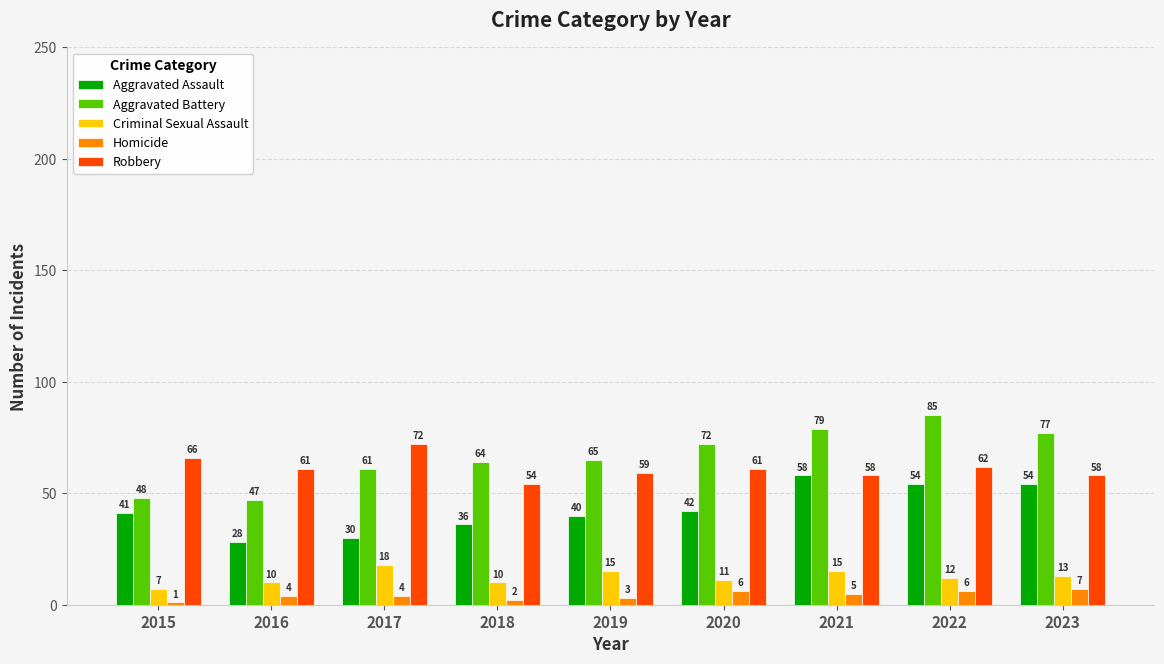

What is the value of the Homicide bar at the 7th from the left?

5